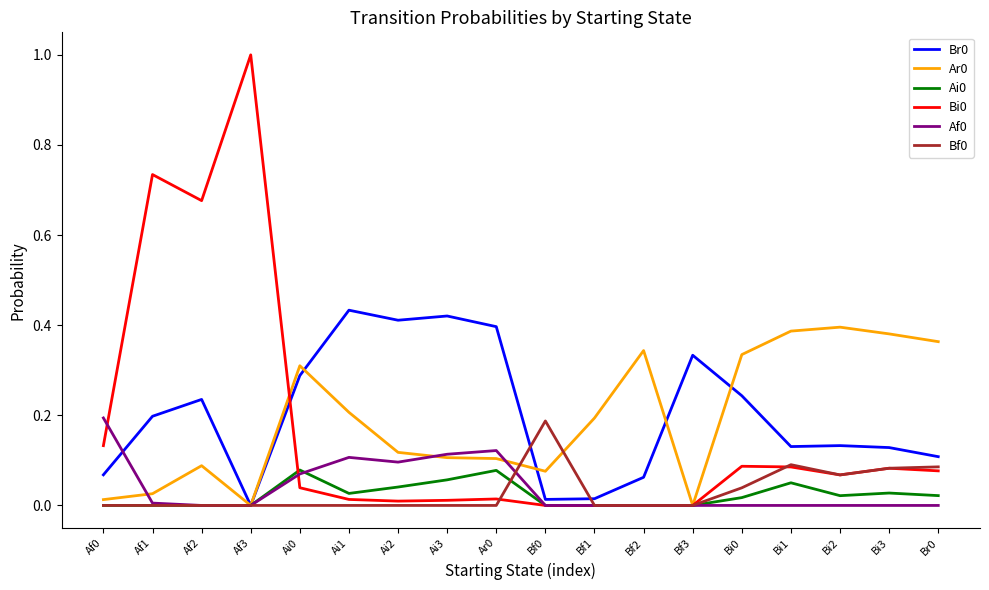

The value of Ai0 at Ai0 is 0.1. True or false?

True